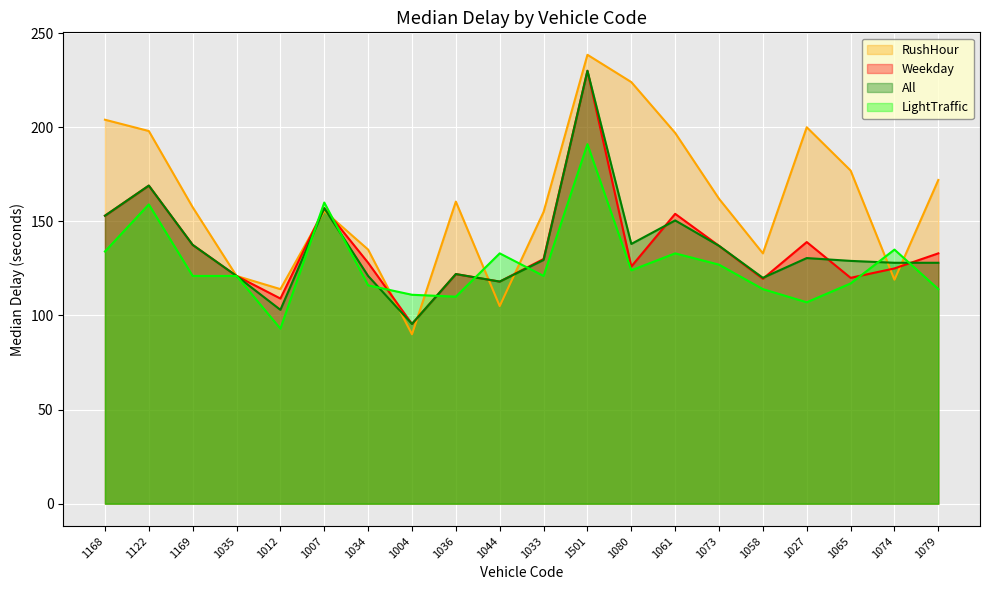

At which label does medianDelayLightTraffic first exceed 121?

1168